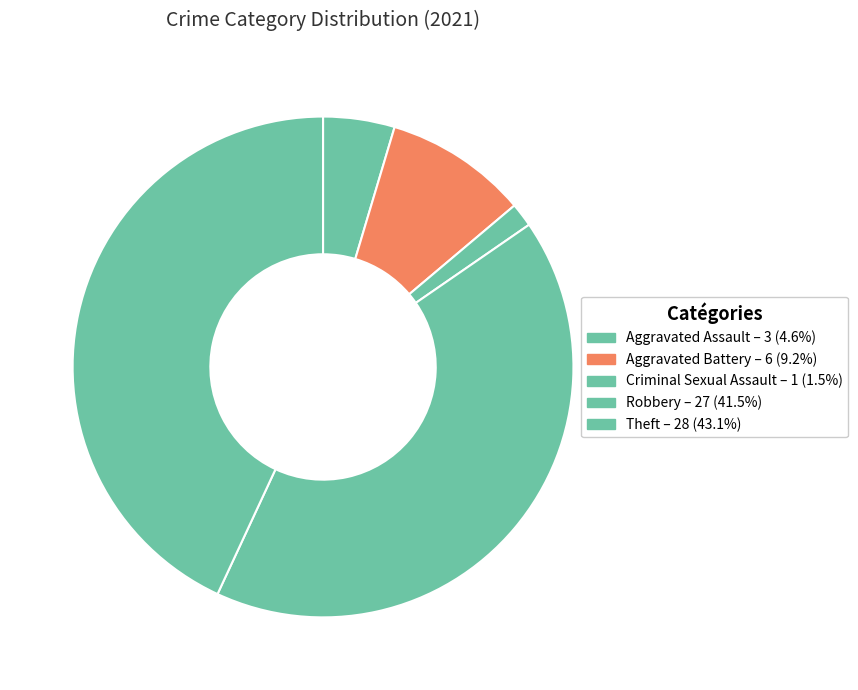

To the nearest percent, what portion does Robbery represent?

42%